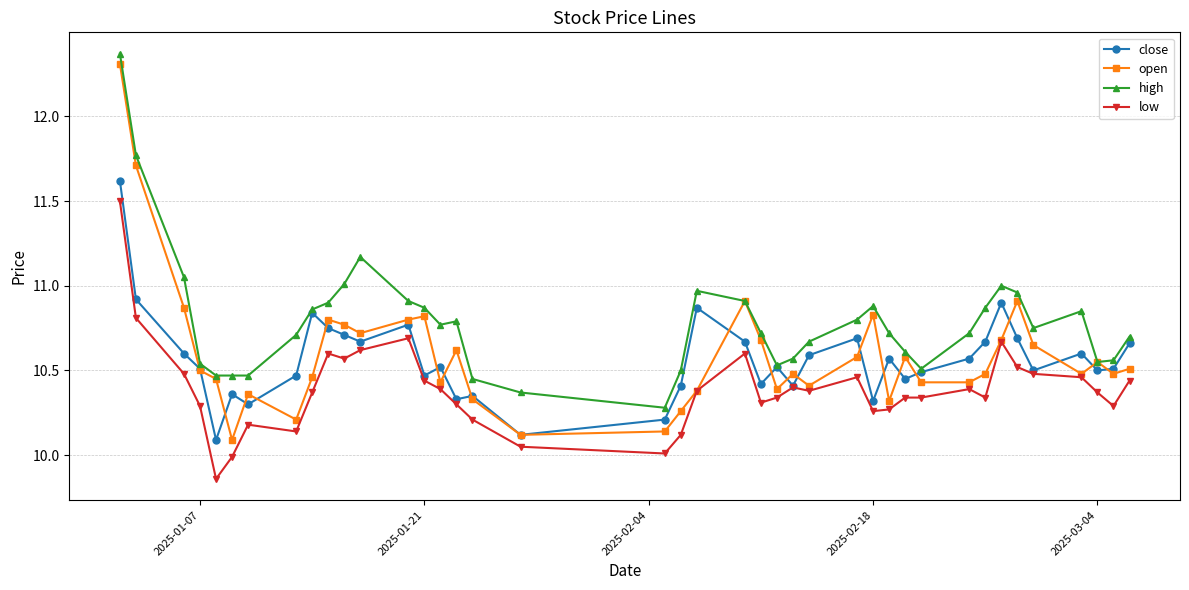

Which series has the widest spread of values?

open